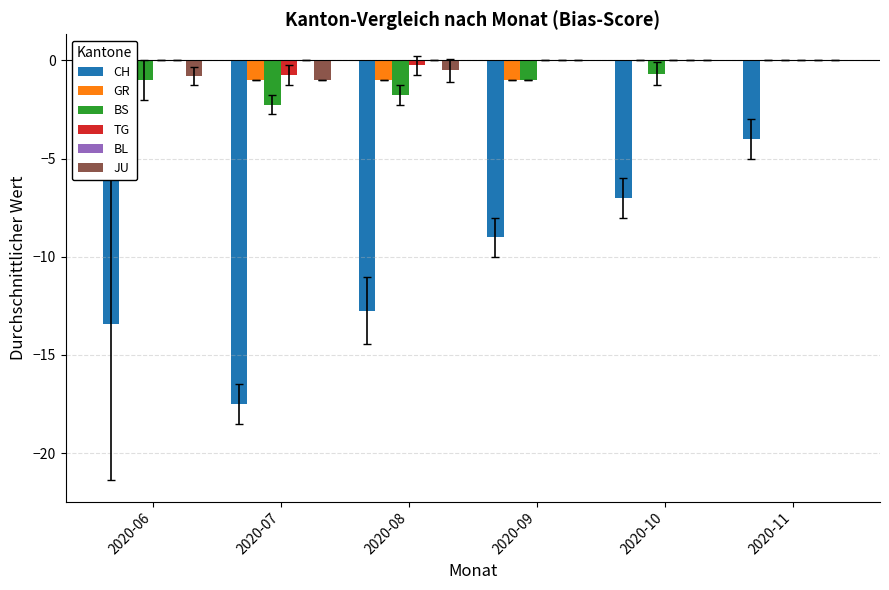

At which category is the sum across all series the highest?

2020-11